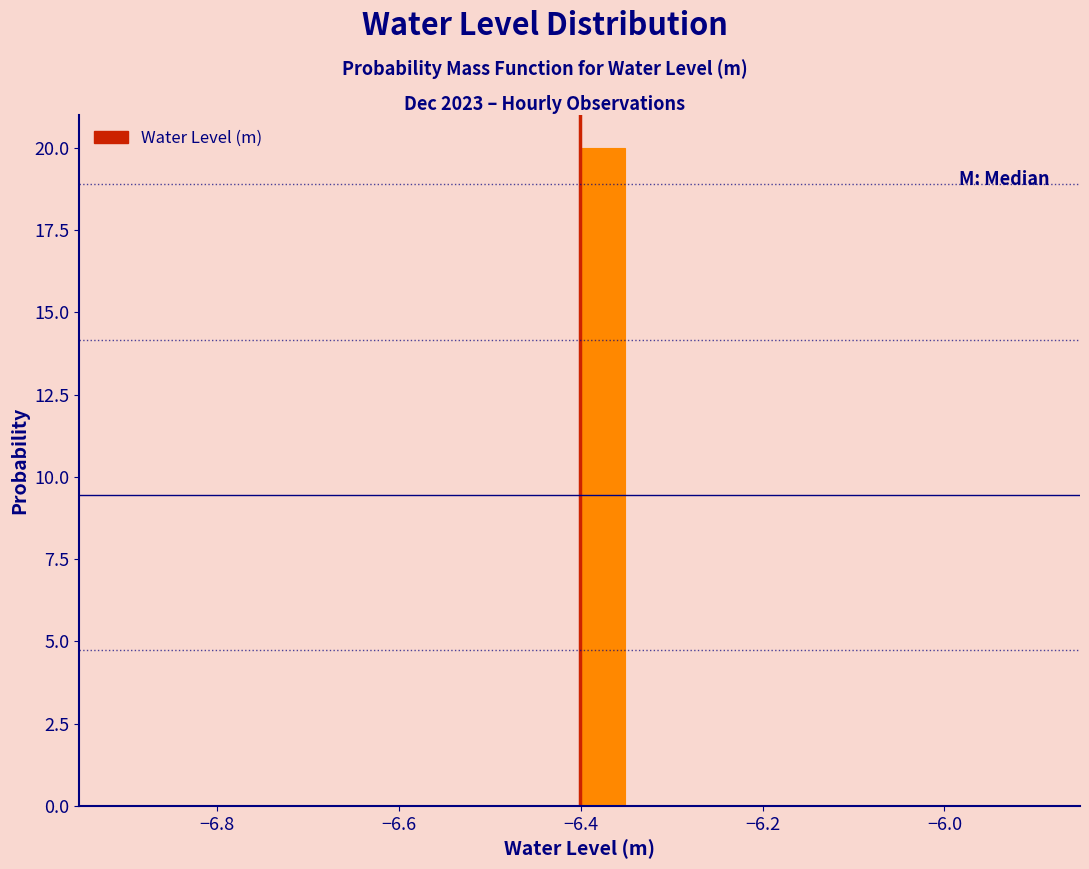

Around what value on the x-axis is the tallest bar? Give the approximate position of its centre, as read against the axis.

-6.38